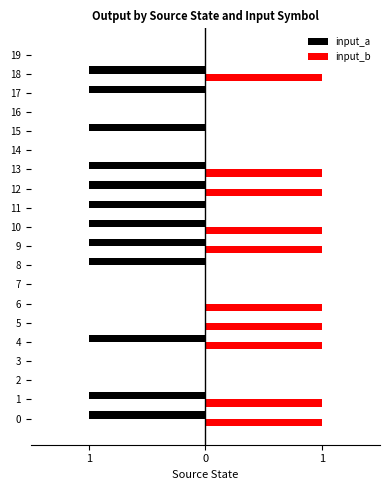

What is the value of the input_a bar at the 16th from the left?

-1